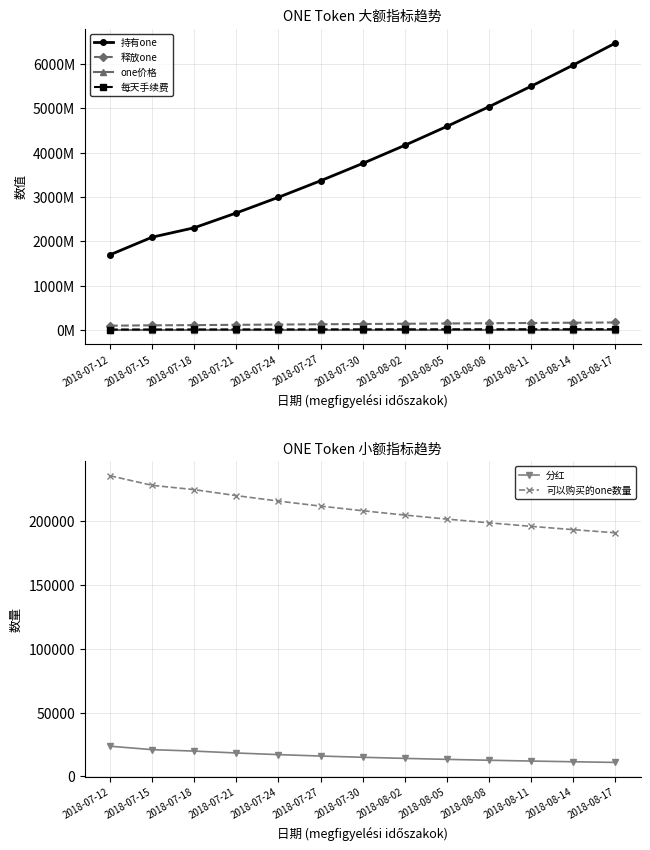

Reading left to right, what are all the values shown in this chart?

持有one: 2018-07-12=1695995307.7	2018-07-15=2093504838.7	2018-07-18=2305587186.5	2018-07-21=2639988038.0	2018-07-24=2993552415.0	2018-07-27=3365898338.7	2018-07-30=3756675387.6	2018-08-02=4165560383.3	2018-08-05=4592253868.8	2018-08-08=5036477203.3	2018-08-11=5497970139.6	2018-08-14=5976488784.2	2018-08-17=6471803867.2
释放one: 2018-07-12=96000000.0	2018-07-15=104945175.9	2018-07-18=109312639.0	2018-07-21=115745077.9	2018-07-24=122046378.1	2018-07-27=128227596.7	2018-07-30=134298250.4	2018-08-02=140266604.0	2018-08-05=146139893.0	2018-08-08=151924496.9	2018-08-11=157626077.2	2018-08-14=163249687.1	2018-08-17=168799861.0
one价格: 2018-07-12=4000000.0	2018-07-15=4000000.0	2018-07-18=4000000.0	2018-07-21=4000000.0	2018-07-24=4000000.0	2018-07-27=4000000.0	2018-07-30=4000000.0	2018-08-02=4000000.0	2018-08-05=4000000.0	2018-08-08=4000000.0	2018-08-11=4000000.0	2018-08-14=4000000.0	2018-08-17=4000000.0
每天手续费: 2018-07-12=10000000.0	2018-07-15=10931789.2	2018-07-18=11386733.2	2018-07-21=12056778.9	2018-07-24=12713164.4	2018-07-27=13357041.3	2018-07-30=13989401.1	2018-08-02=14611104.6	2018-08-05=15222905.5	2018-08-08=15825468.4	2018-08-11=16419383.0	2018-08-14=17005175.7	2018-08-17=17583318.9
分红: 2018-07-12=23585.0	2018-07-15=20887.1	2018-07-18=19755.0	2018-07-21=18267.9	2018-07-24=16987.4	2018-07-27=15873.4	2018-07-30=14895.5	2018-08-02=14030.4	2018-08-05=13259.6	2018-08-08=12568.7	2018-08-11=11945.8	2018-08-14=11381.4	2018-08-17=10867.6
可以购买的one数量: 2018-07-12=235849.7	2018-07-15=228332.9	2018-07-18=224945.2	2018-07-21=220252.4	2018-07-24=215963.5	2018-07-27=212021.3	2018-07-30=208379.3	2018-08-02=204999.4	2018-08-05=201850.2	2018-08-08=198905.3	2018-08-11=196142.3	2018-08-14=193542.4	2018-08-17=191089.3